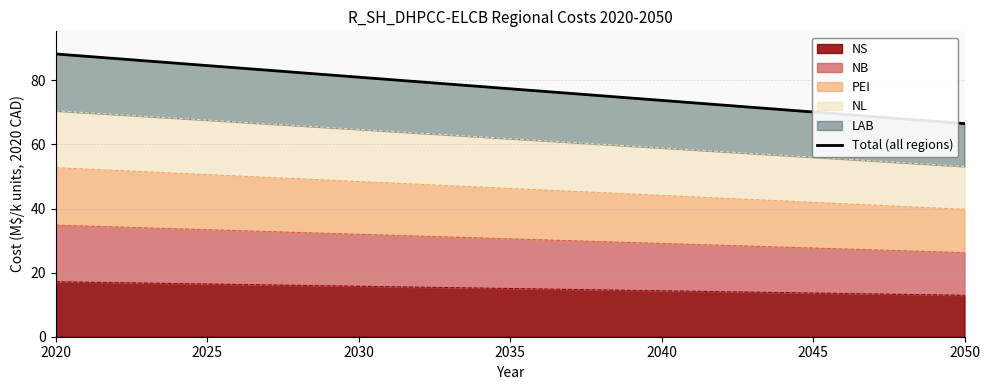

What is the highest value of the NS series?

17.2